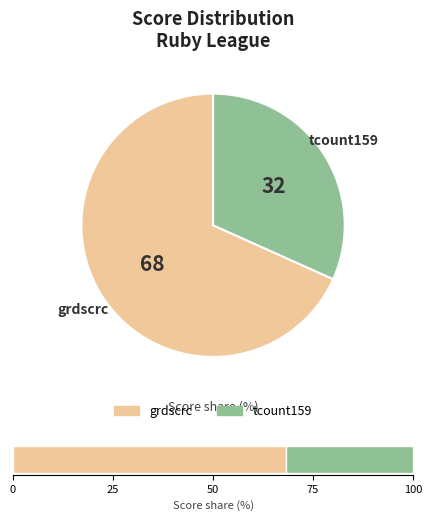

Which has a higher value, grdscrc or tcount159?

grdscrc